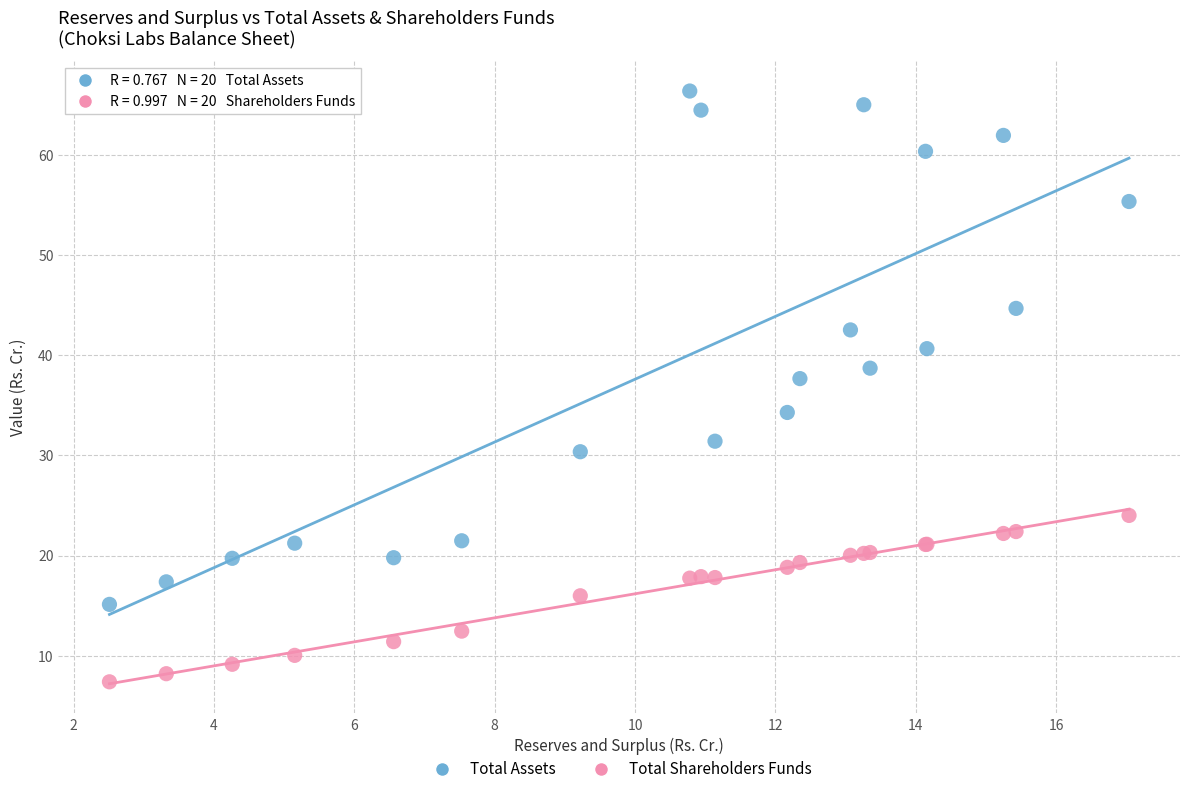

Which series contains the highest Y value?

Total Assets